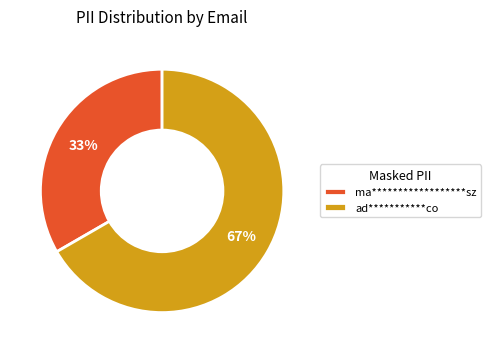

To the nearest percent, what is the combined percentage of ma******************sz and ad***********co?

100%